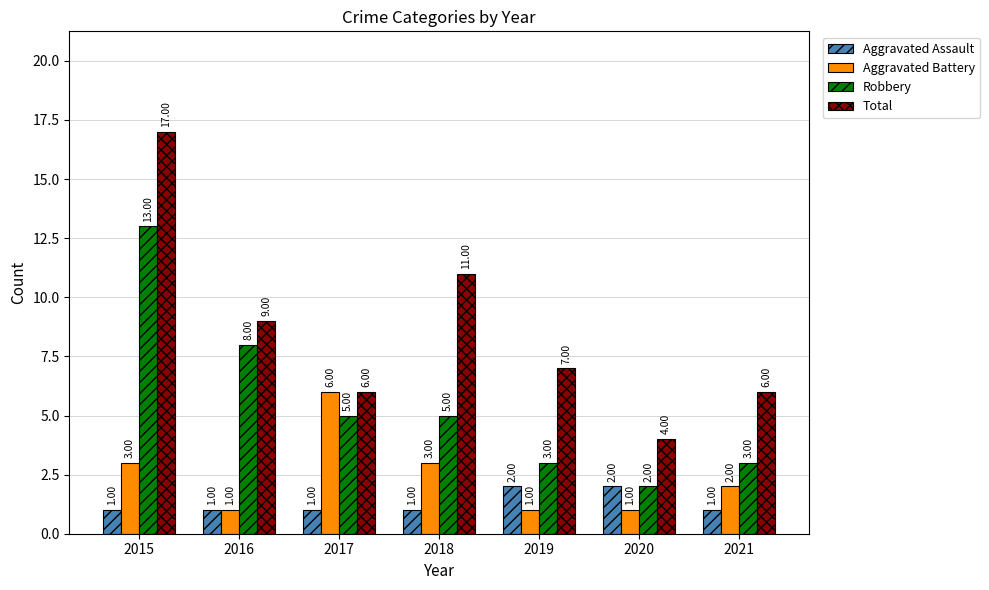

Is the value of Robbery at 2018 greater than the value of Aggravated Assault at 2016?

Yes